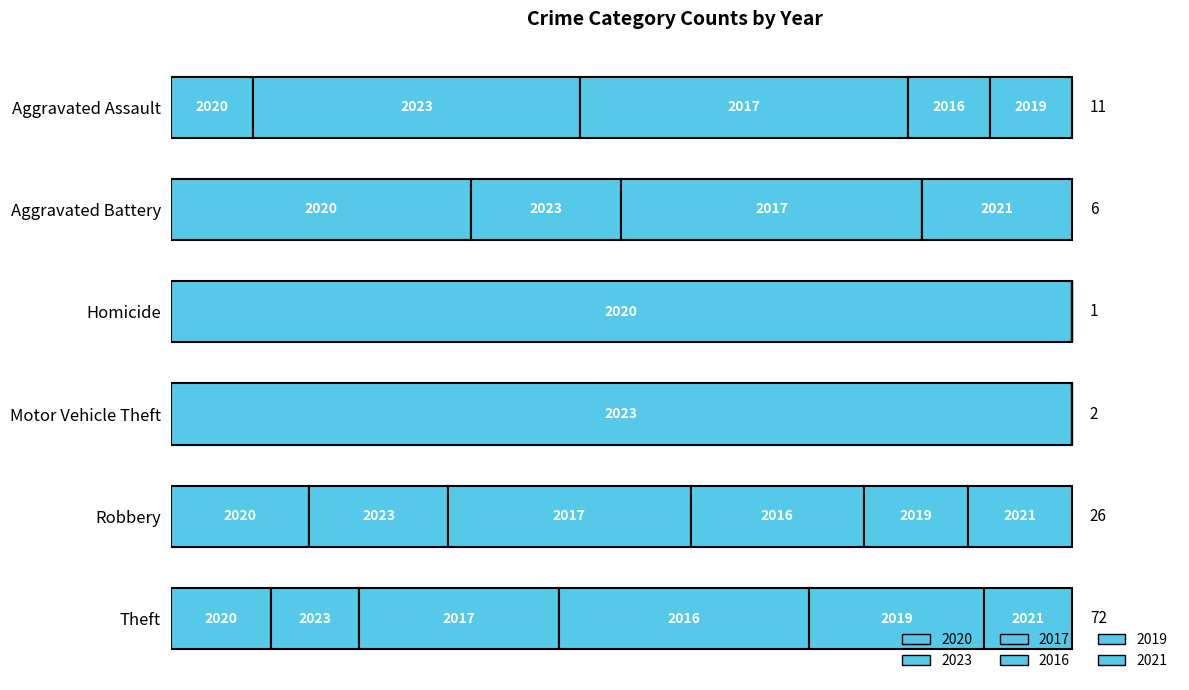

What is the label of the 4th bar from the left?

Motor Vehicle Theft